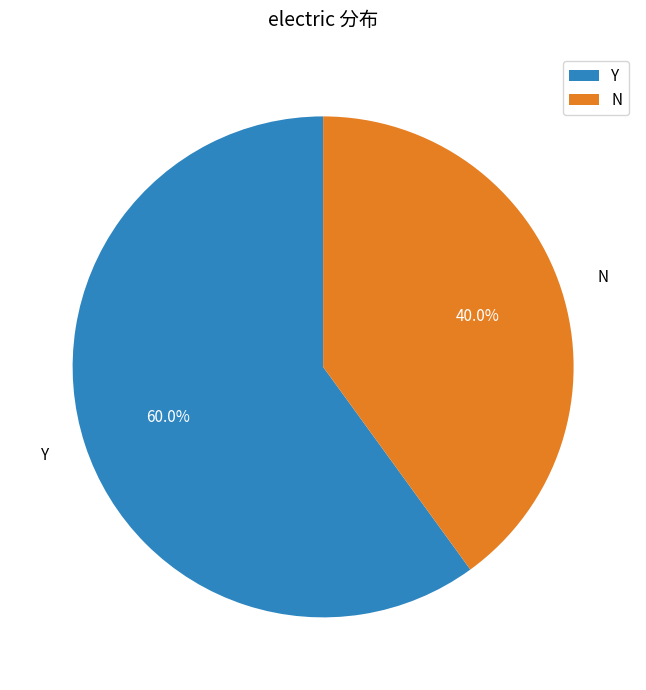

How much of the chart is everything except N?

60.0%